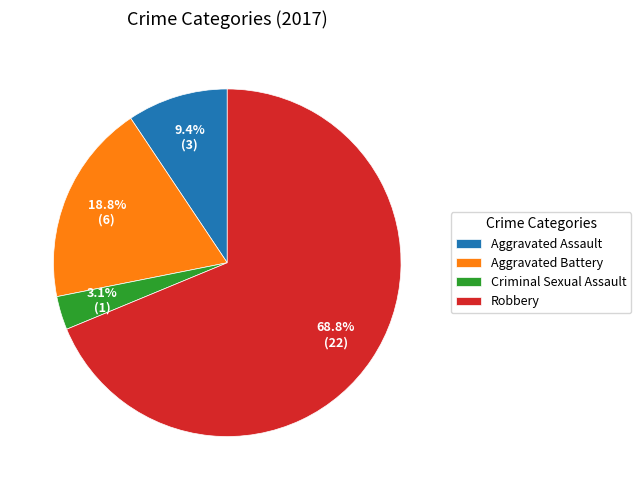

Approximately how many times larger is the value at Robbery compared to Aggravated Battery?

3.7